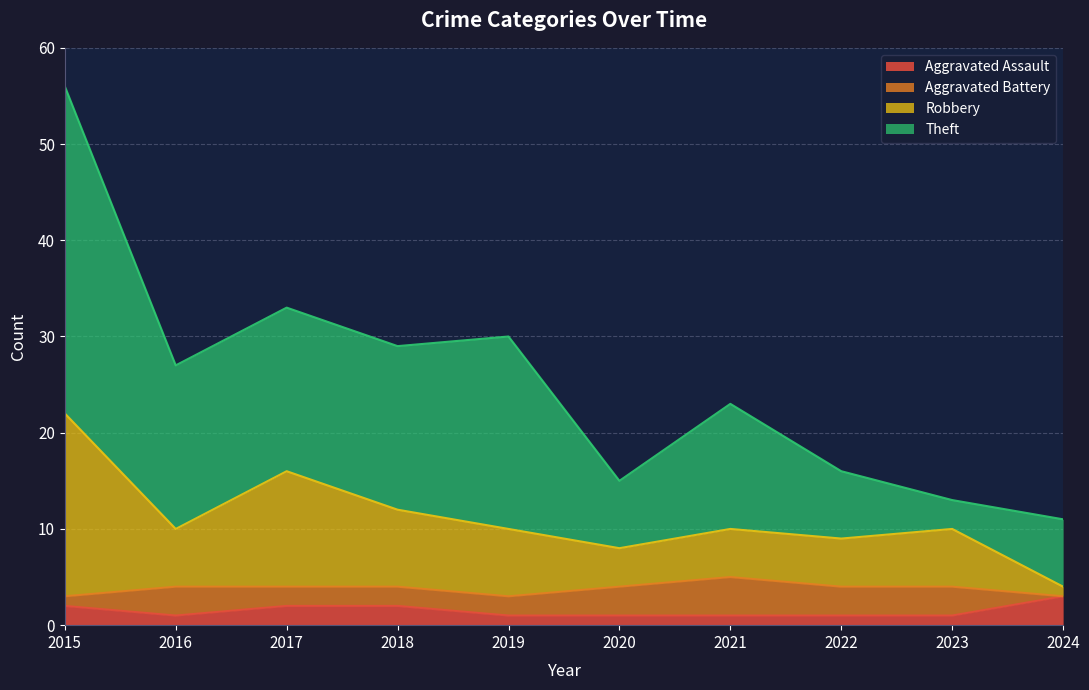

What is the value of the Total point at the 3rd from the left?

33